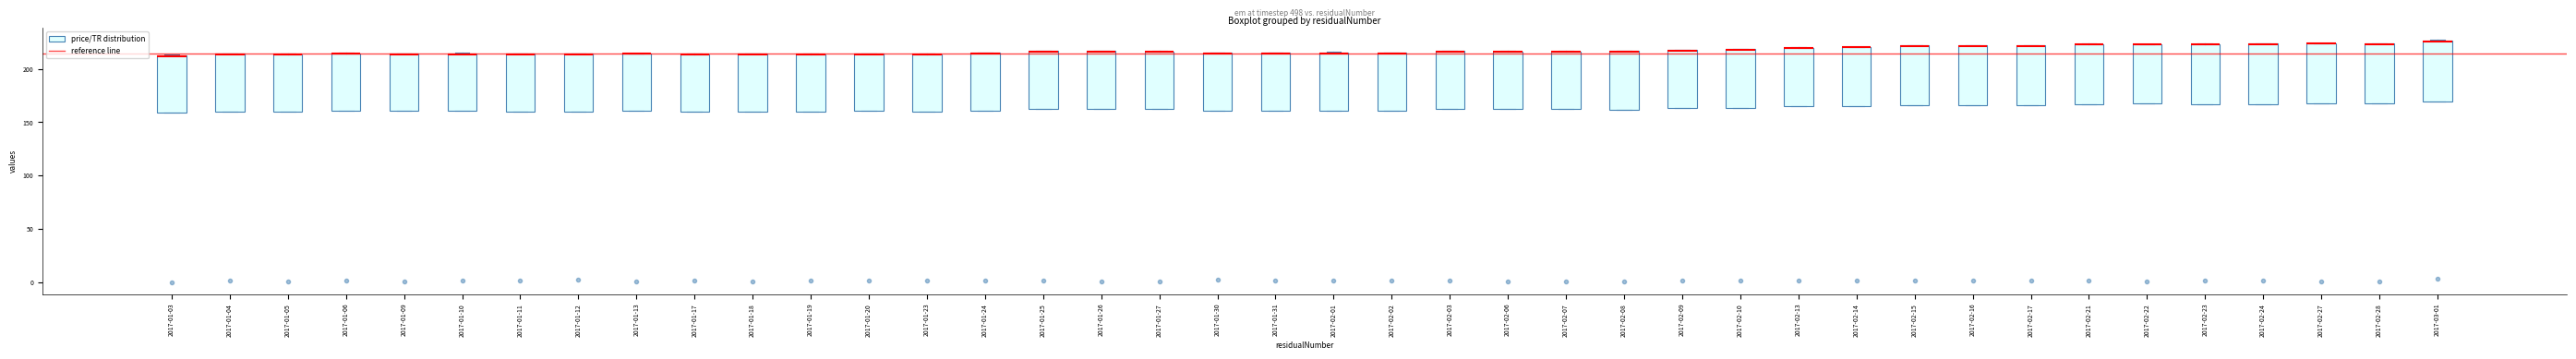

Reading left to right, transcribe this box plot: for each box, give where its median line is, the range the box spans, and where its two whiskers end, as read against the y-axis. The values are not printed on the chart, so give them approximately, as read against the axis.

2017-01-03: median 210 (drawn on the box's upper edge), box 160 to 215, whiskers 160 to 215
2017-01-04: median 215 (drawn on the box's upper edge), box 160 to 215, whiskers 160 to 215
2017-01-05: median 215 (drawn on the box's upper edge), box 160 to 215, whiskers 160 to 215
2017-01-06: median 215 (drawn on the box's upper edge), box 160 to 215, whiskers 160 to 215
2017-01-09: median 215 (drawn on the box's upper edge), box 160 to 215, whiskers 160 to 215
2017-01-10: median 215 (drawn on the box's upper edge), box 160 to 215, whiskers 160 to 215
2017-01-11: median 215 (drawn on the box's upper edge), box 160 to 215, whiskers 160 to 215
2017-01-12: median 215 (drawn on the box's upper edge), box 160 to 215, whiskers 160 to 215
2017-01-13: median 215 (drawn on the box's upper edge), box 160 to 215, whiskers 160 to 215
2017-01-17: median 215 (drawn on the box's upper edge), box 160 to 215, whiskers 160 to 215
2017-01-18: median 215 (drawn on the box's upper edge), box 160 to 215, whiskers 160 to 215
2017-01-19: median 215 (drawn on the box's upper edge), box 160 to 215, whiskers 160 to 215
2017-01-20: median 215 (drawn on the box's upper edge), box 160 to 215, whiskers 160 to 215
2017-01-23: median 215 (drawn on the box's upper edge), box 160 to 215, whiskers 160 to 215
2017-01-24: median 215 (drawn on the box's upper edge), box 160 to 215, whiskers 160 to 215
2017-01-25: median 215 (drawn on the box's upper edge), box 160 to 215, whiskers 160 to 215
2017-01-26: median 215 (drawn on the box's upper edge), box 160 to 215, whiskers 160 to 215
2017-01-27: median 215 (drawn on the box's upper edge), box 160 to 215, whiskers 160 to 215
2017-01-30: median 215 (drawn on the box's upper edge), box 160 to 215, whiskers 160 to 215
2017-01-31: median 215 (drawn on the box's upper edge), box 160 to 215, whiskers 160 to 215
2017-02-01: median 215 (drawn on the box's upper edge), box 160 to 215, whiskers 160 to 215
2017-02-02: median 215 (drawn on the box's upper edge), box 160 to 215, whiskers 160 to 215
2017-02-03: median 215 (drawn on the box's upper edge), box 160 to 215, whiskers 160 to 215
2017-02-06: median 215 (drawn on the box's upper edge), box 160 to 215, whiskers 160 to 215
2017-02-07: median 215 (drawn on the box's upper edge), box 160 to 215, whiskers 160 to 215
2017-02-08: median 215 (drawn on the box's upper edge), box 160 to 215, whiskers 160 to 215
2017-02-09: median 215 (drawn on the box's upper edge), box 165 to 220, whiskers 165 to 220
2017-02-10: median 220 (drawn on the box's upper edge), box 165 to 220, whiskers 165 to 220
2017-02-13: median 220 (drawn on the box's upper edge), box 165 to 220, whiskers 165 to 220
2017-02-14: median 220 (drawn on the box's upper edge), box 165 to 220, whiskers 165 to 220
2017-02-15: median 220 (drawn on the box's upper edge), box 165 to 220, whiskers 165 to 220
2017-02-16: median 220 (drawn on the box's upper edge), box 165 to 220, whiskers 165 to 220
2017-02-17: median 220 (drawn on the box's upper edge), box 165 to 220, whiskers 165 to 220
2017-02-21: median 225 (drawn on the box's upper edge), box 165 to 225, whiskers 165 to 225
2017-02-22: median 225 (drawn on the box's upper edge), box 165 to 225, whiskers 165 to 225
2017-02-23: median 225 (drawn on the box's upper edge), box 165 to 225, whiskers 165 to 225
2017-02-24: median 225 (drawn on the box's upper edge), box 165 to 225, whiskers 165 to 225
2017-02-27: median 225 (drawn on the box's upper edge), box 170 to 225, whiskers 170 to 225
2017-02-28: median 225 (drawn on the box's upper edge), box 165 to 225, whiskers 165 to 225
2017-03-01: median 225 (drawn on the box's upper edge), box 170 to 225, whiskers 170 to 225